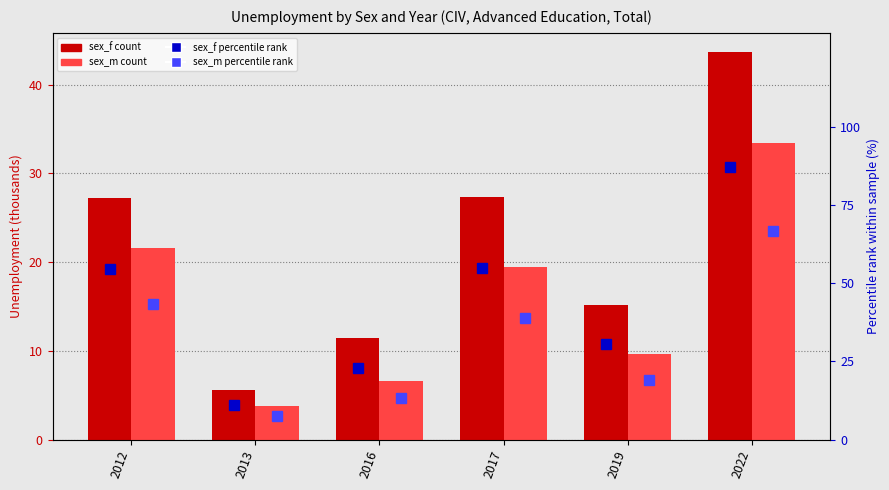

Count the number of data series in this chart.

4